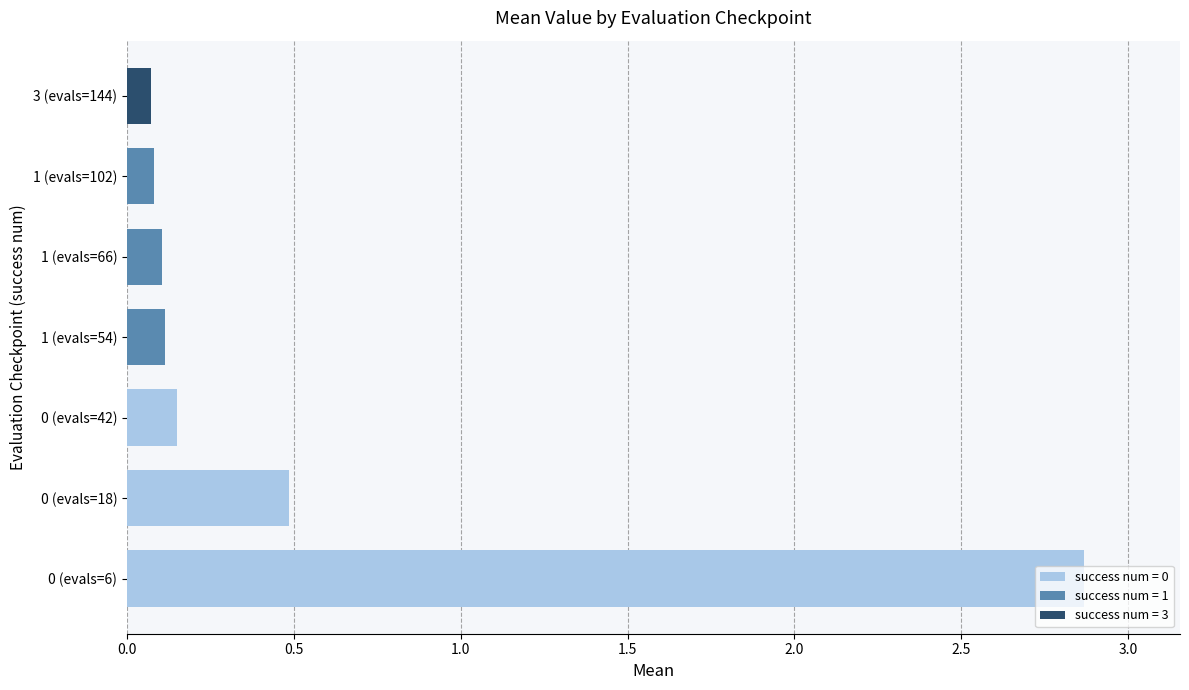

What is the sum of all values?

3.9